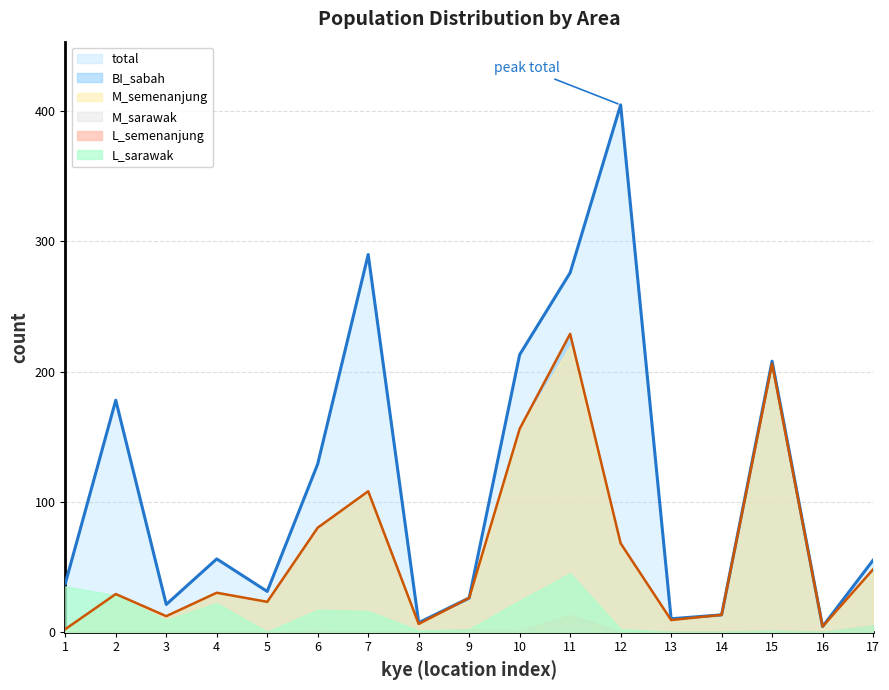

How many times do L_sarawak and M_semenanjung cross each other?

1